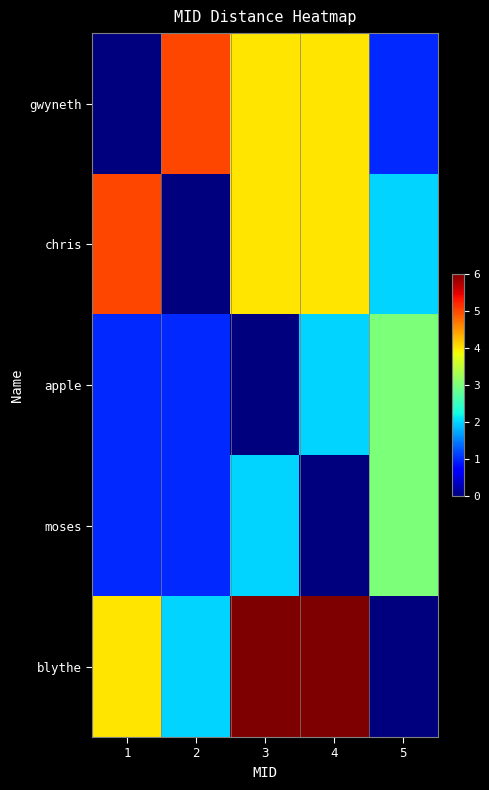

Between 4 and 5, which is larger?

4